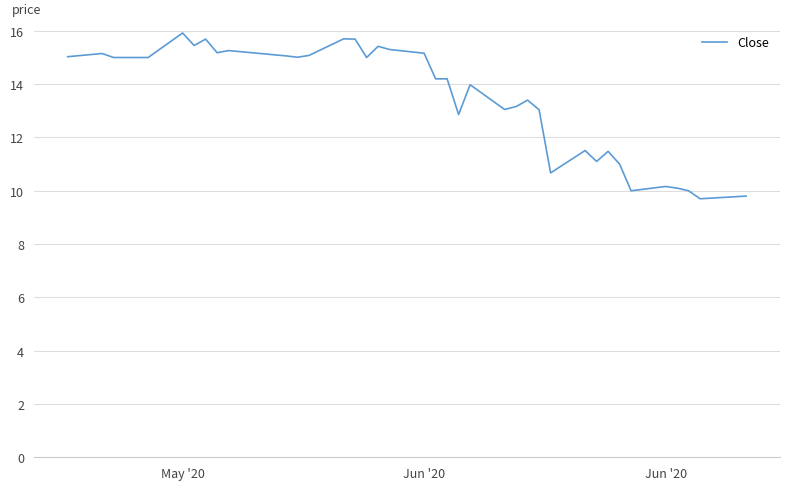

What is the maximum value shown in the chart?

15.9